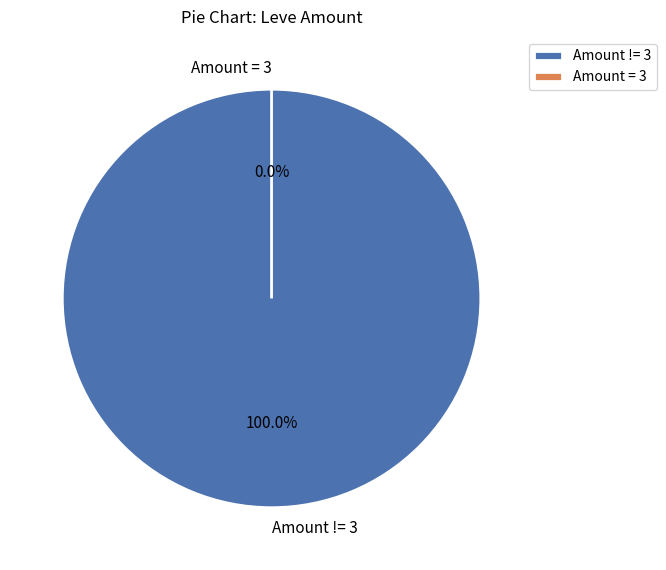

True or false: Trout Fishing in Limsa accounts for 28% of the total.

False